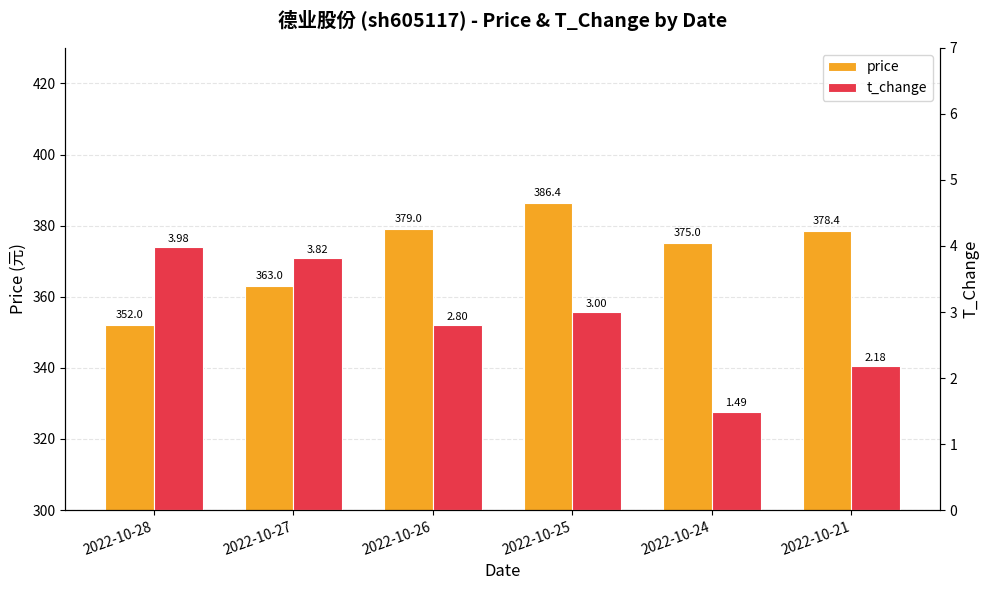

What are all the series names shown in the legend?

price, t_change